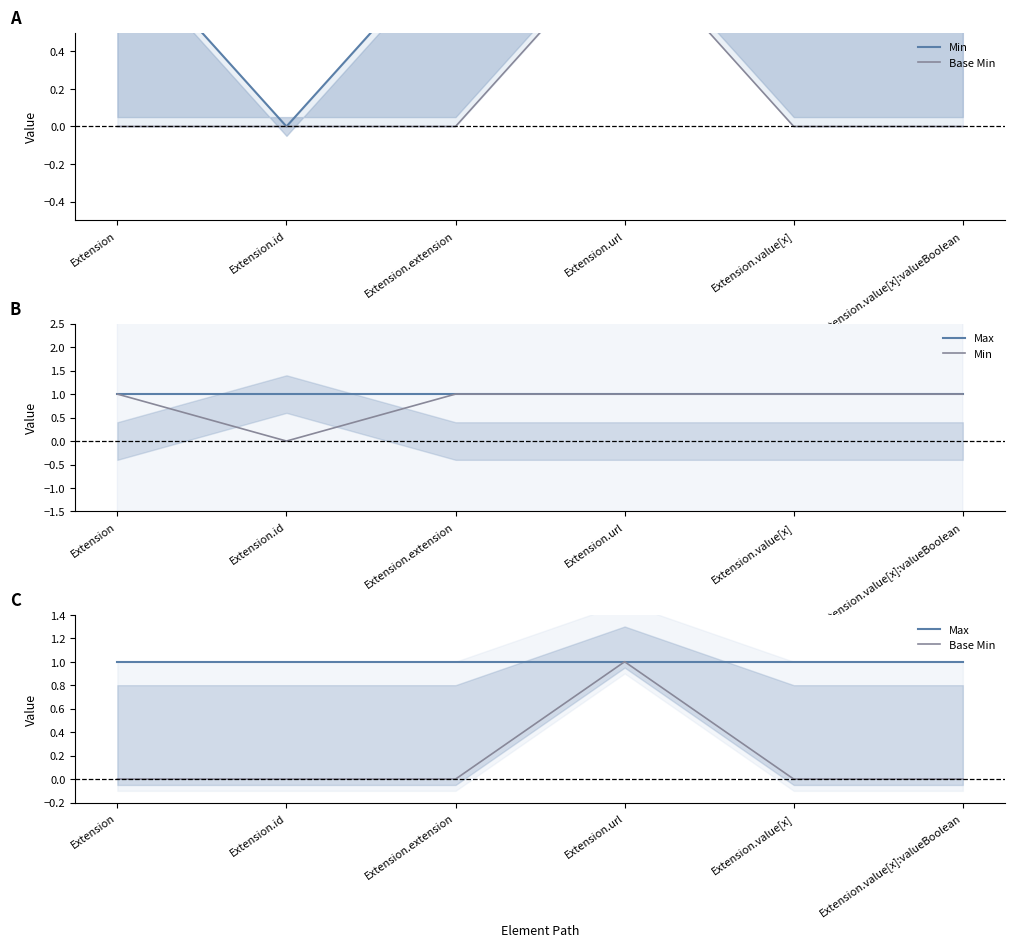

How many positive values does the Min series have?

5